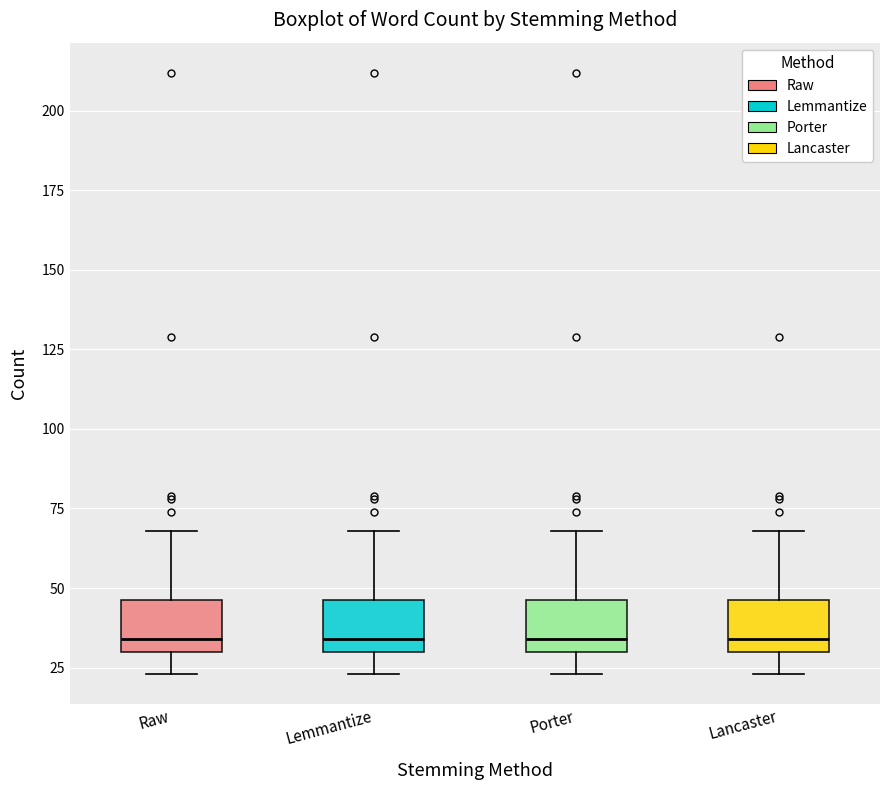

Reading left to right, transcribe this box plot: for each box, give where its median line is, the range the box spans, and where its two whiskers end, as read against the y-axis. The values are not printed on the chart, so give them approximately, as read against the axis.

Raw: median 35, box 30 to 45, whiskers 25 to 70
Lemmantize: median 35, box 30 to 45, whiskers 25 to 70
Porter: median 35, box 30 to 45, whiskers 25 to 70
Lancaster: median 35, box 30 to 45, whiskers 25 to 70